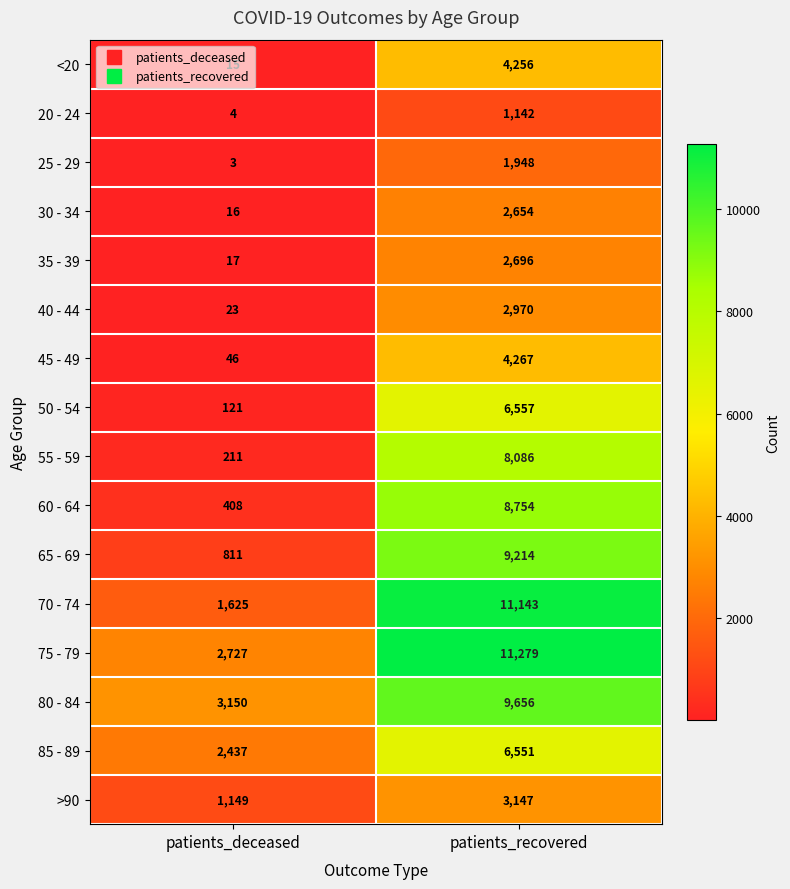

Which series has the widest spread of values?

70 - 74